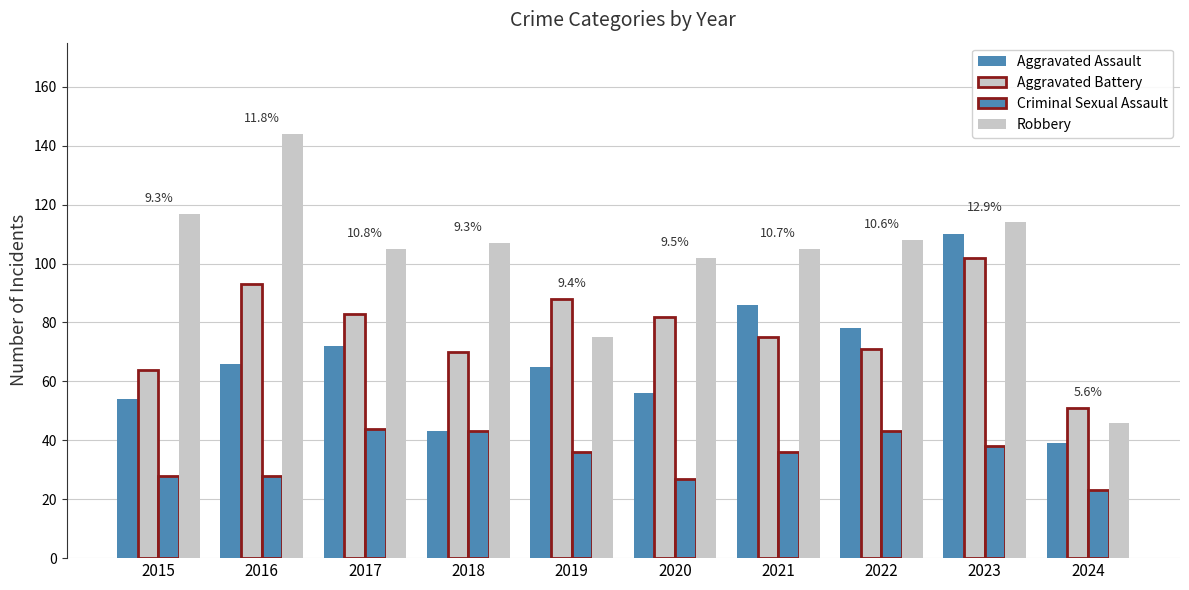

How many groups of bars are there?

10